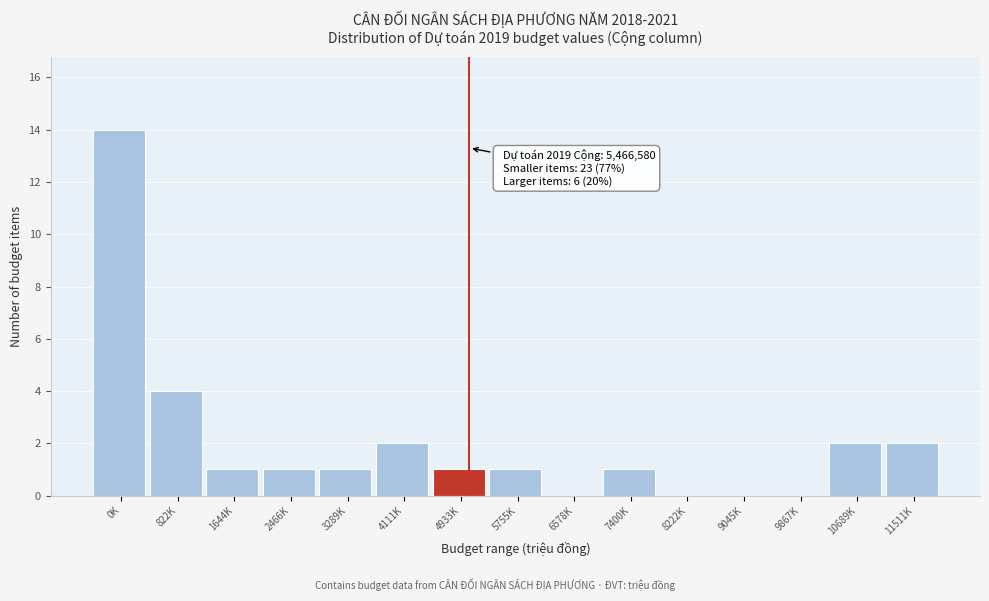

Reading left to right, transcribe all the data shown in this chart.

0K=14	822K=4	1644K=1	2466K=1	3289K=1	4111K=2	4933K=1	5755K=1	6578K=0	7400K=1	8222K=0	9045K=0	9867K=0	10689K=2	11511K=2